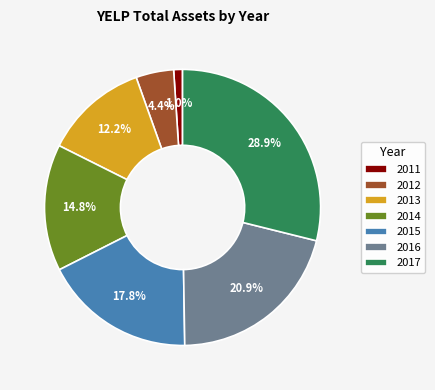

How much of the chart is everything except 2013?

87.8%